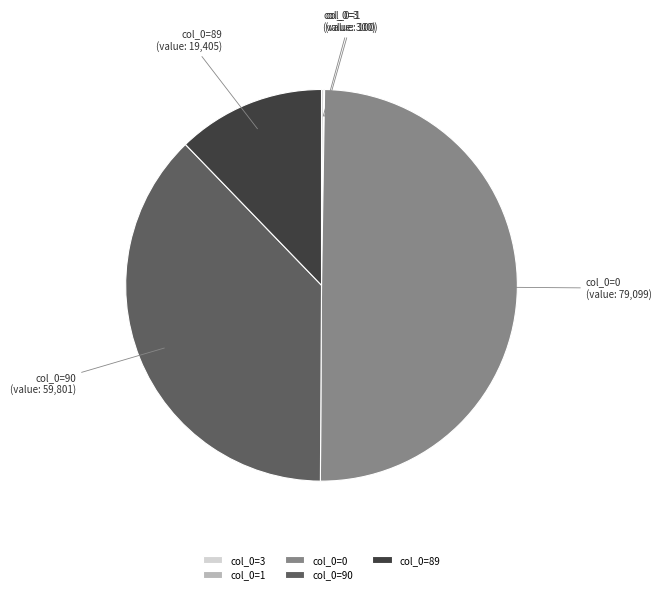

The col_0=90 slice represents 25% of the pie. True or false?

False